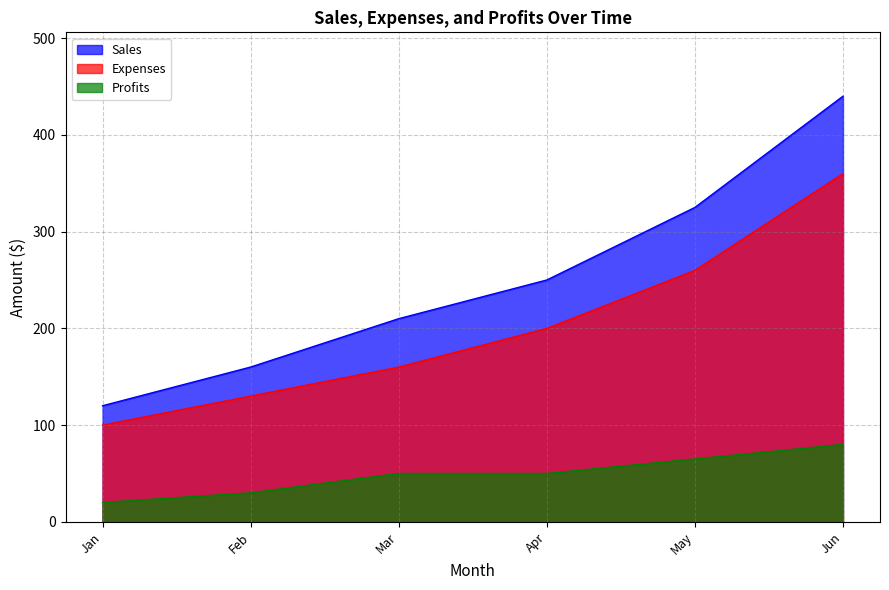

What is the approximate value of Expenses at Jan?

100